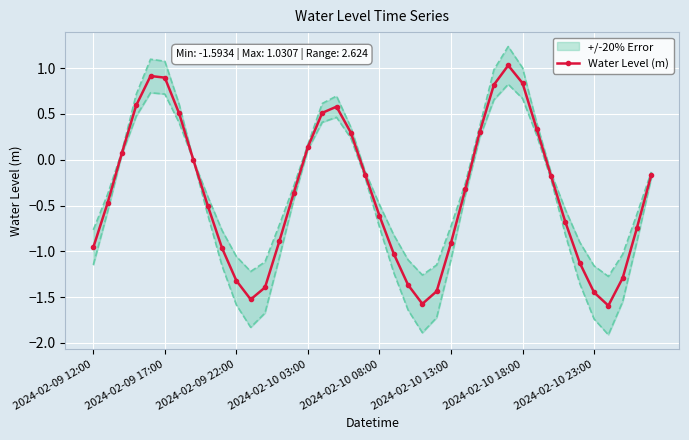

True or false: Water Level (m) has more than 1 points higher than both neighbors.

True